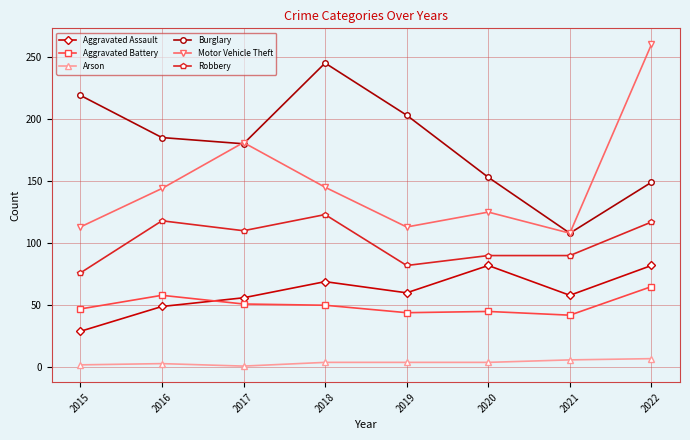

At which category does Robbery reach its first local valley?

2017